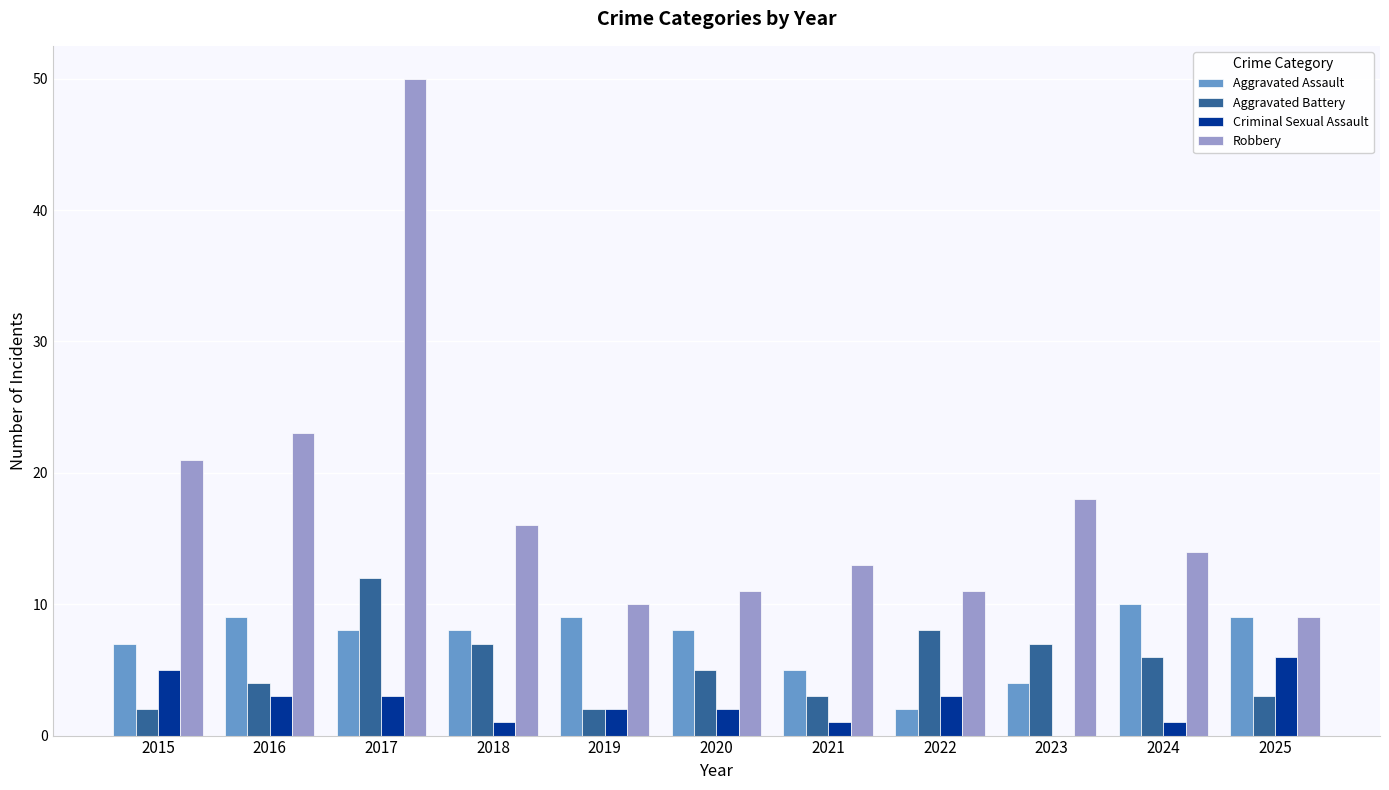

Is it true that Aggravated Assault equals 7 at 2015?

True